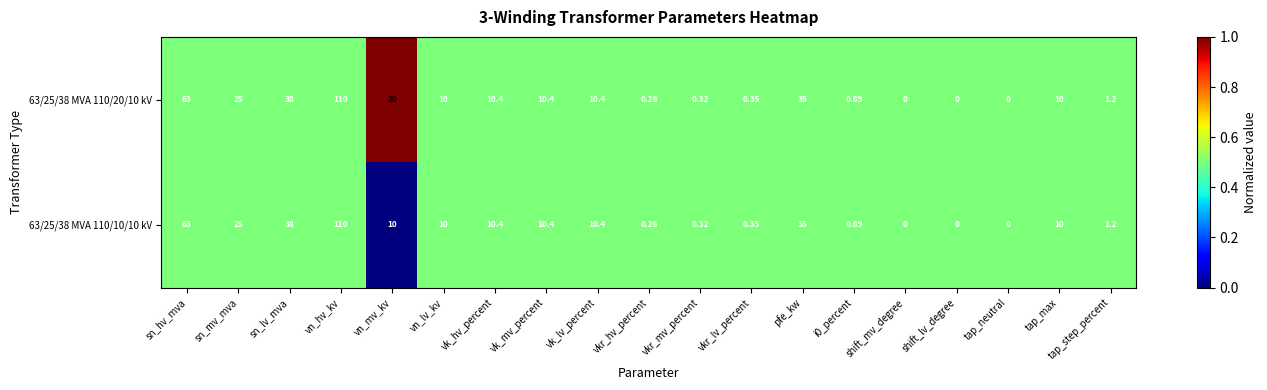

What is the total value across all series at tap_step_percent?

2.4